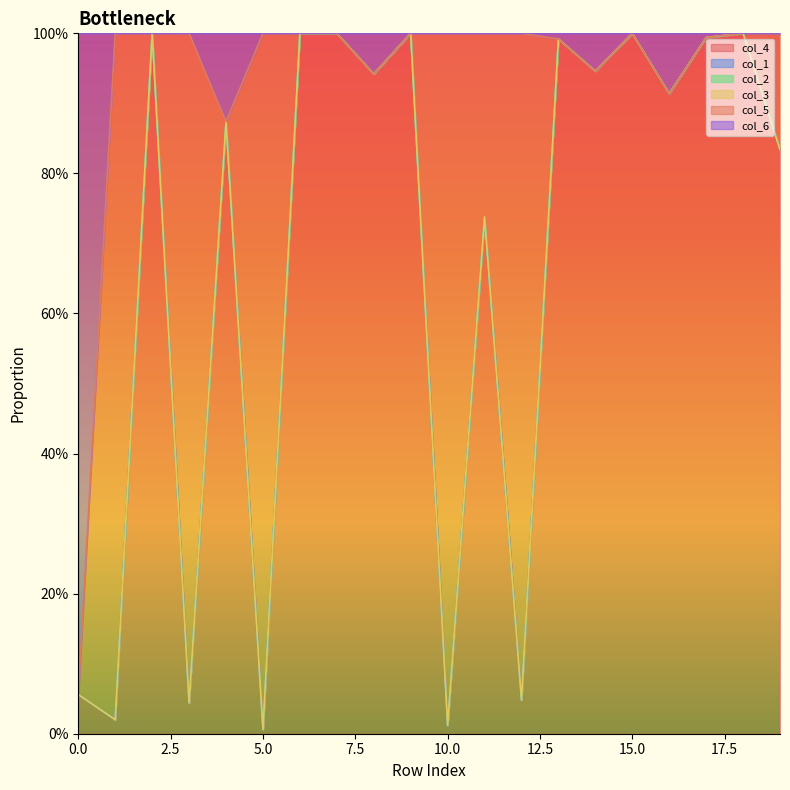

How many data points does each series have?

20